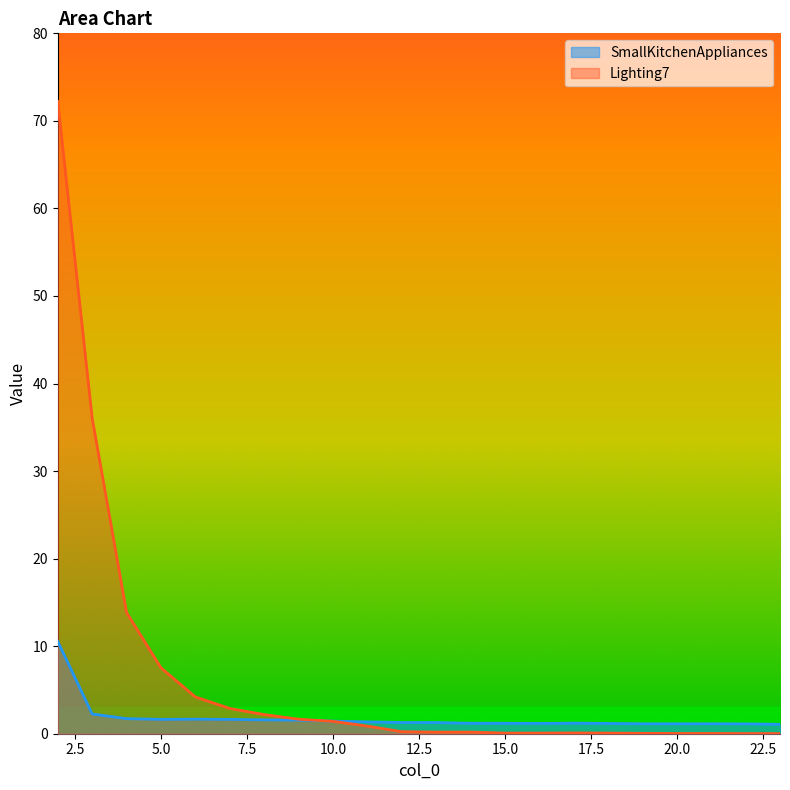

What is the total value across all series at 14?

1.4